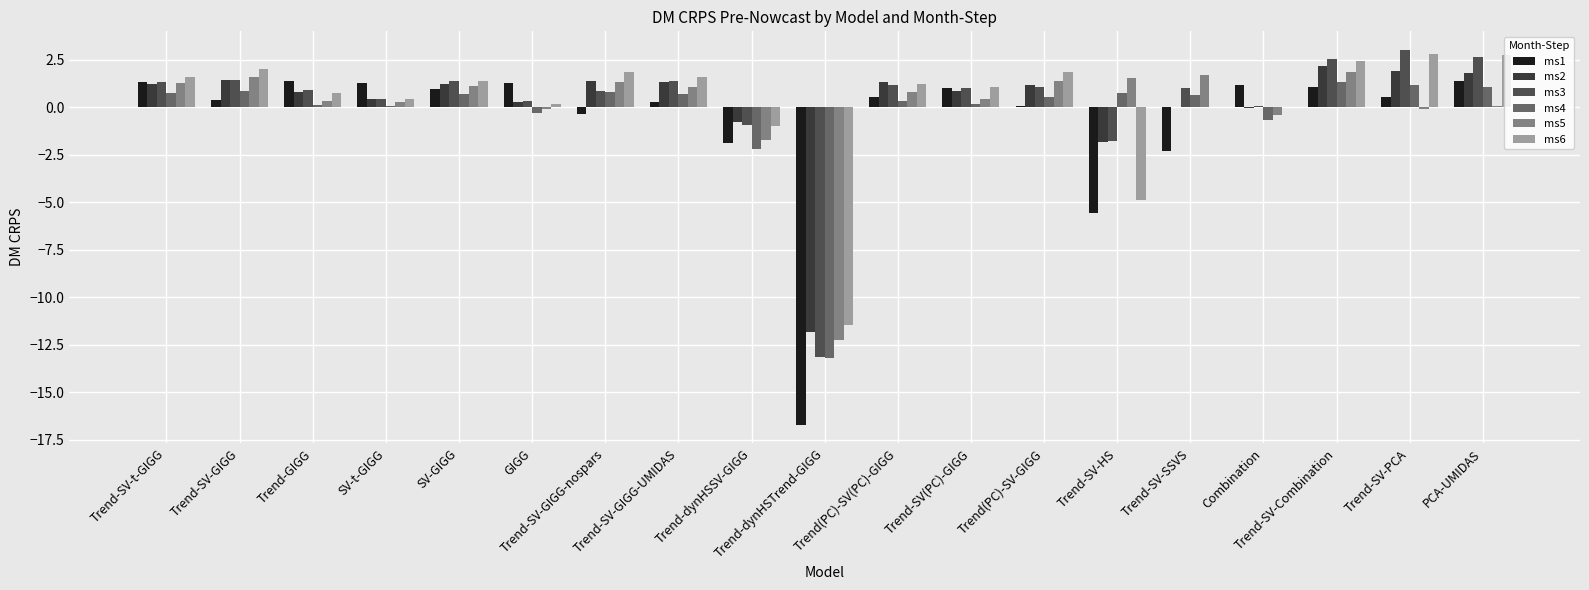

Does the chart contain stacked bars?

No